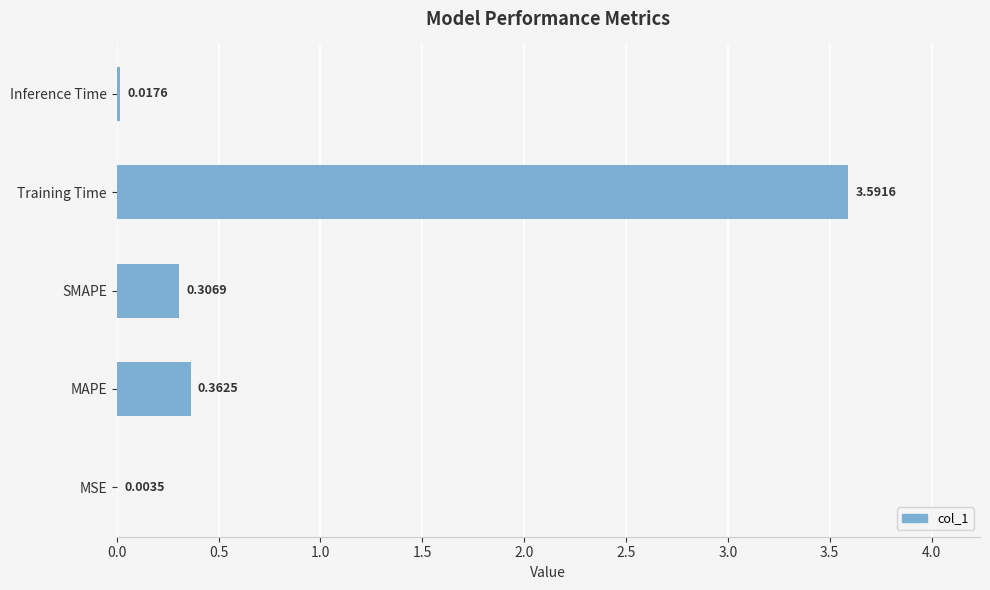

What is the average value?

0.9